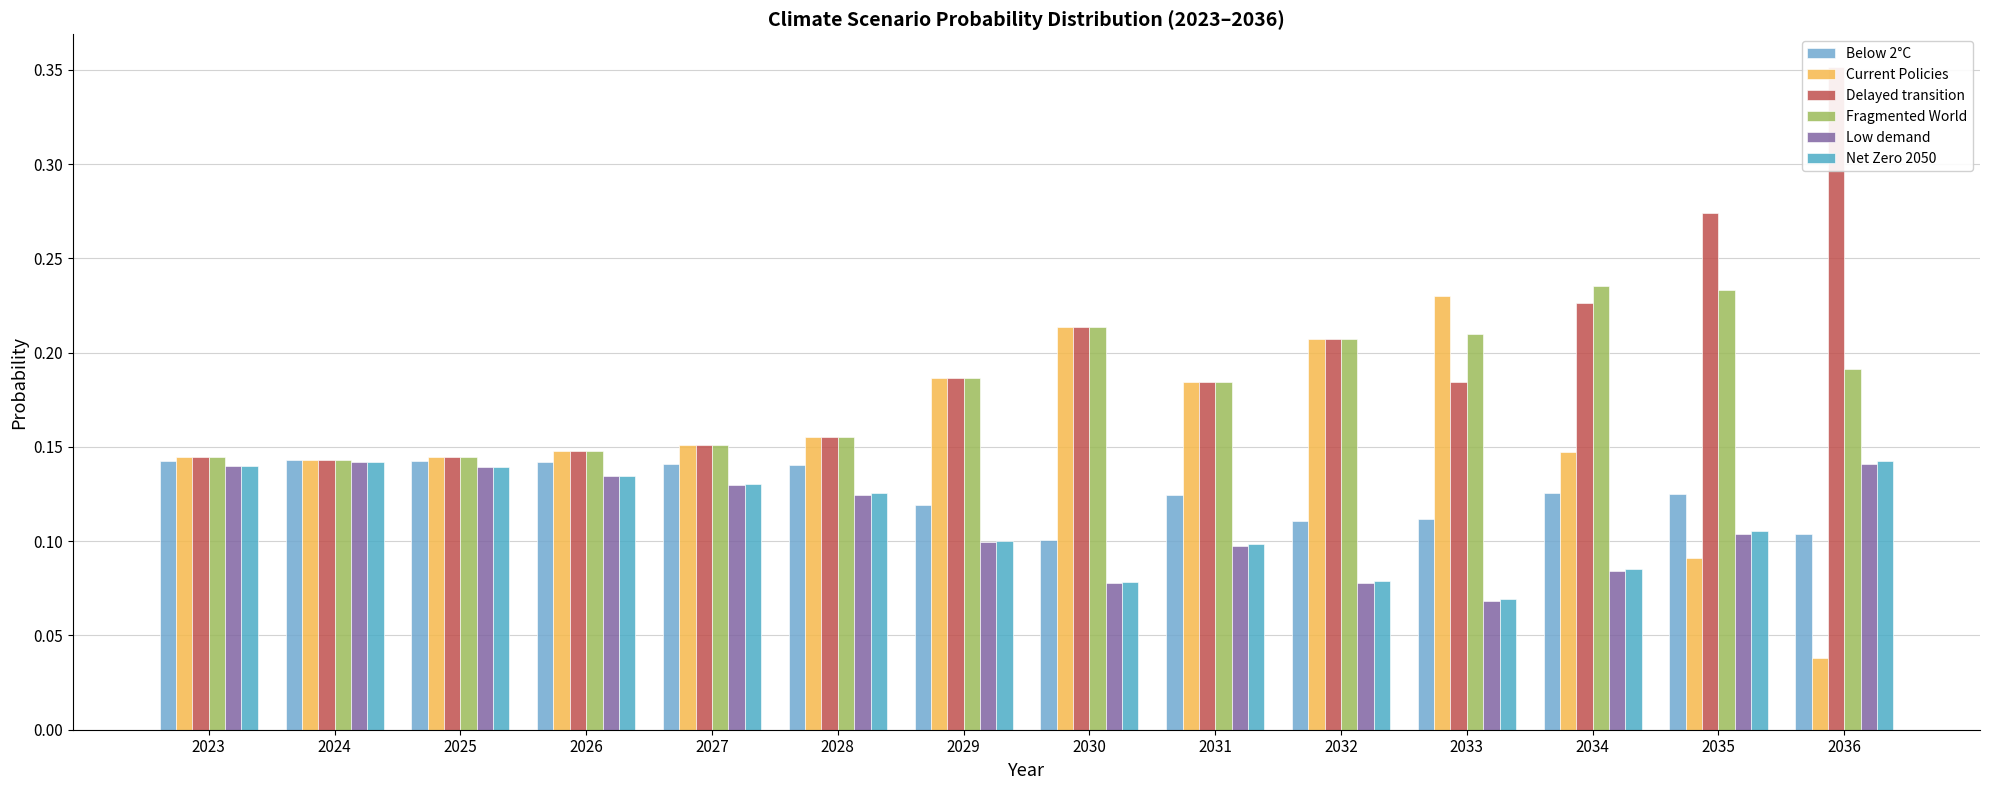

What is the value of the Low demand bar at the 4th from the left?

0.1